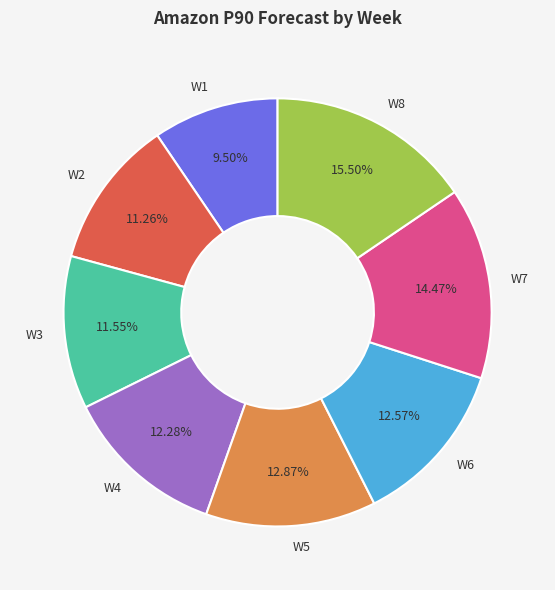

What is the smallest slice in the pie chart?

W1